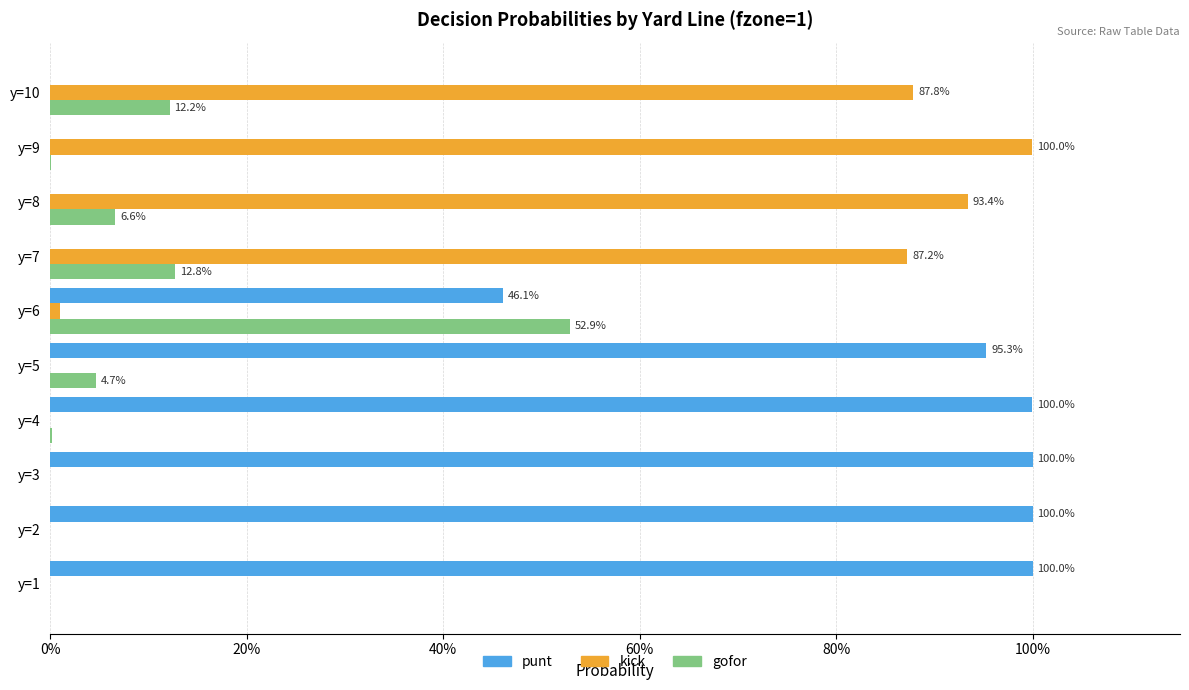

What is the difference between the maximum and minimum values in the gofor series?

0.5